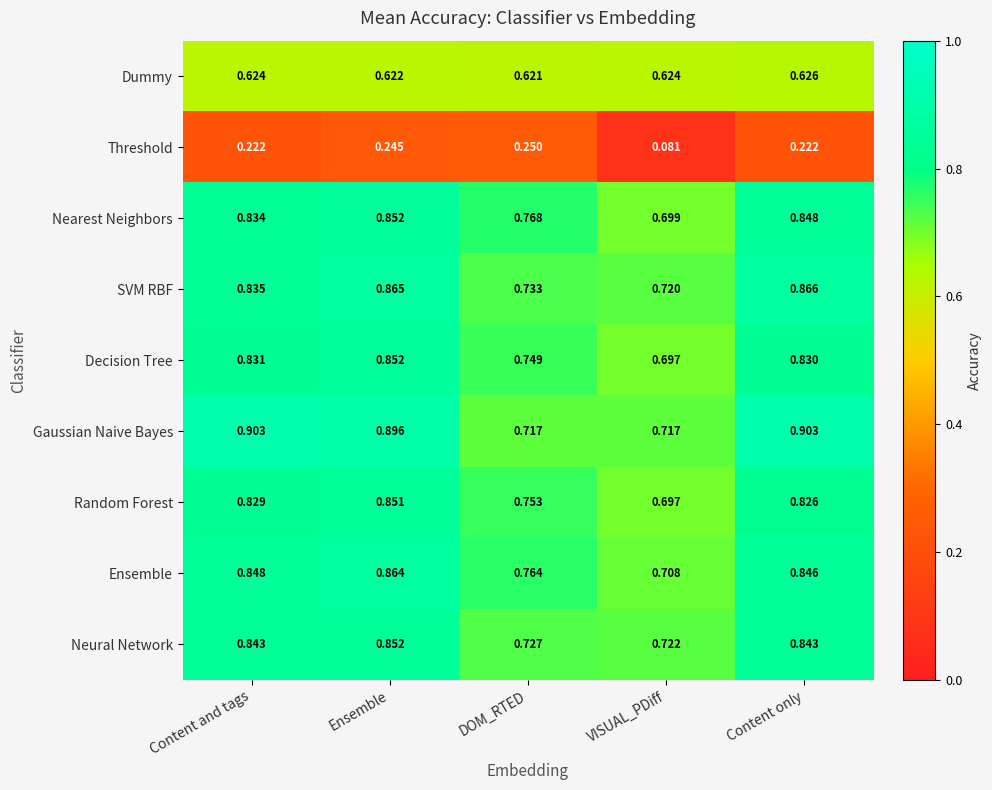

At Content only, list the series in order from largest to smallest.

Gaussian Naive Bayes, SVM RBF, Nearest Neighbors, Ensemble, Neural Network, Decision Tree, Random Forest, Dummy, Threshold